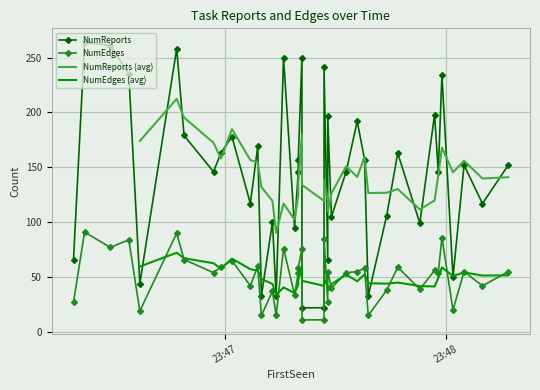

What is the difference between the second highest and second lowest values in the NumEdges series?

79